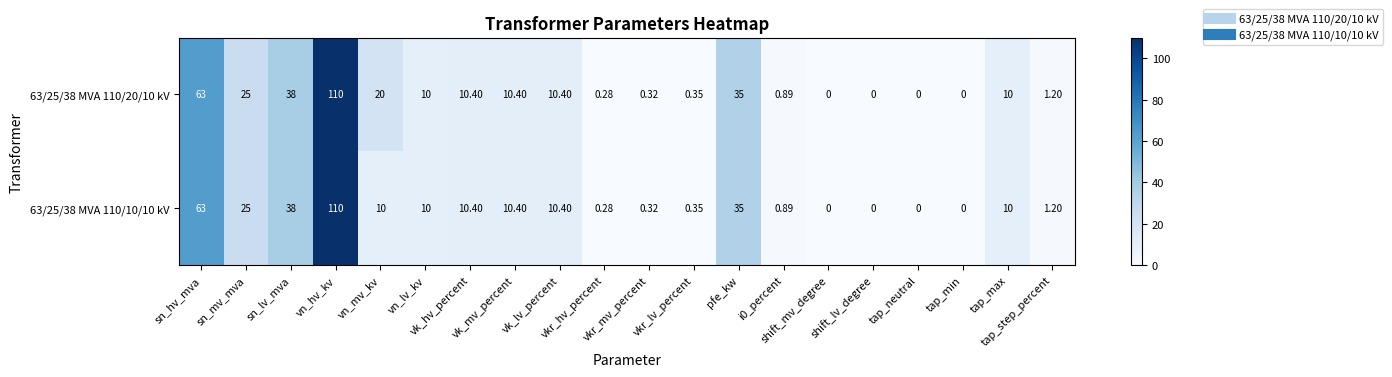

Count the number of categories in the chart.

20